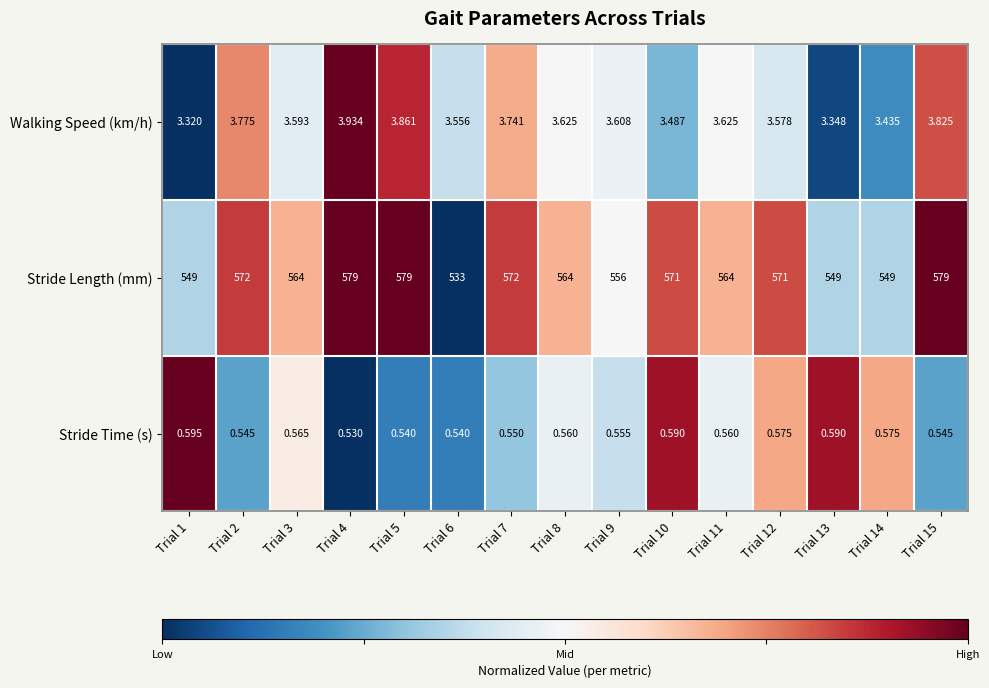

Which series has the largest total across all categories?

Stride Length (mm)